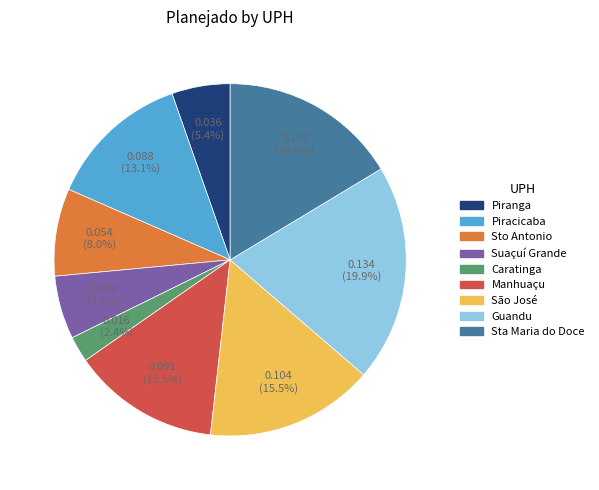

Does any single category account for the majority?

No